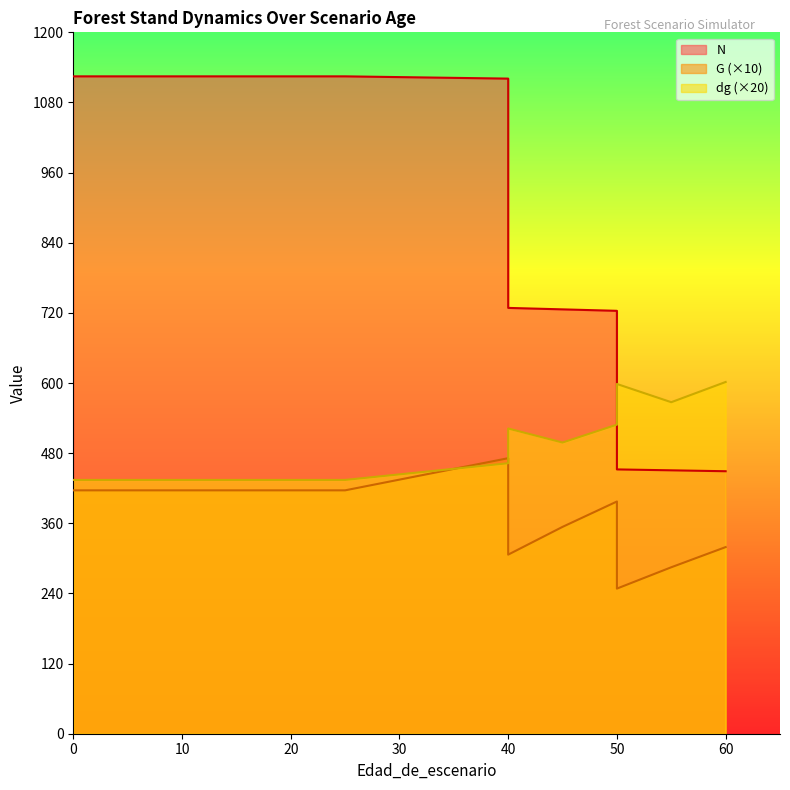

Read the N value at 55.

450.6